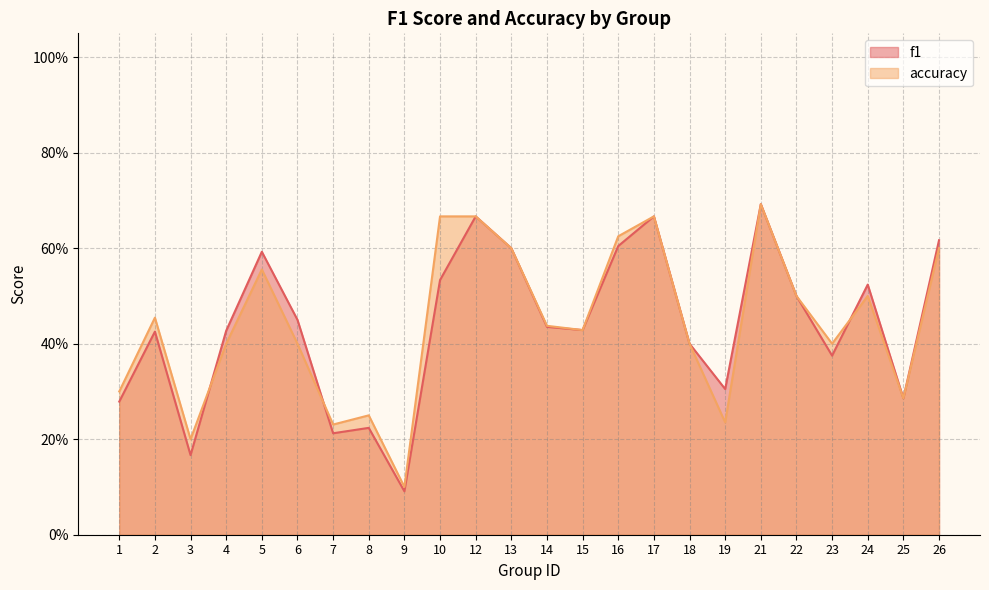

At how many categories does at least one series exceed 0?

24